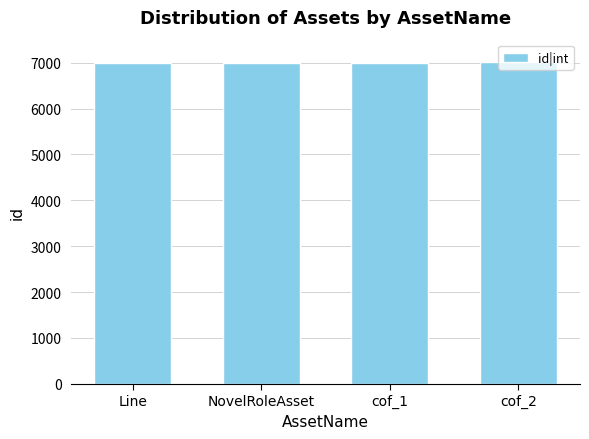

Does the chart contain any negative values?

No